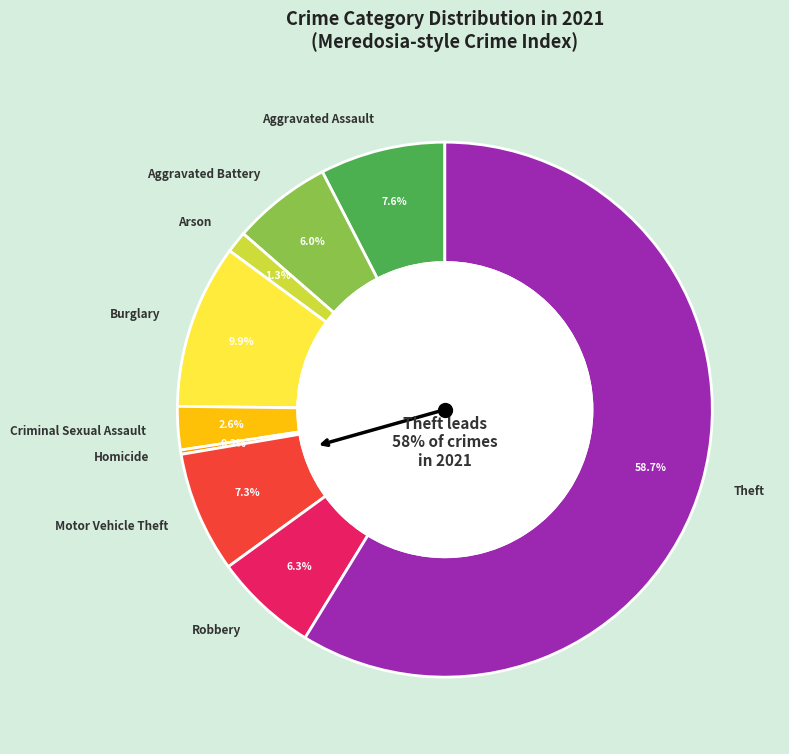

To the nearest percent, what is the difference between the Burglary and Homicide slice percentages?

10%